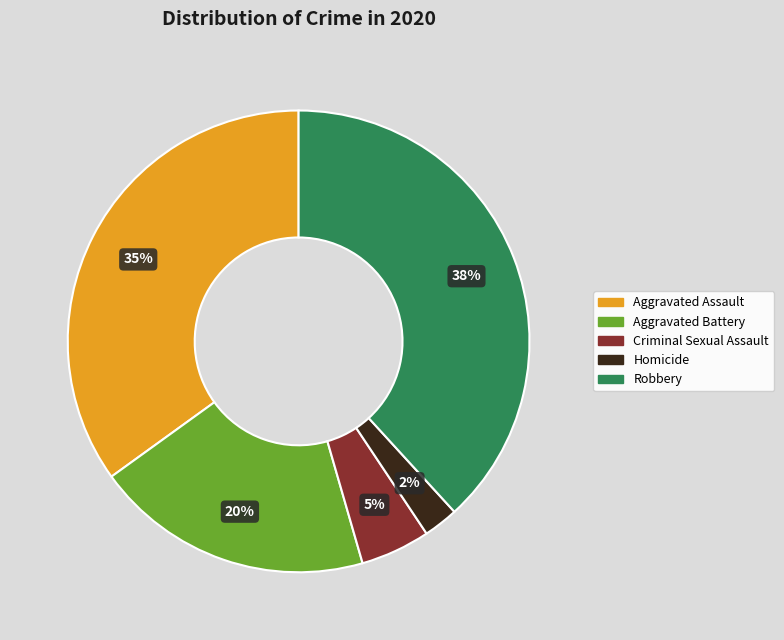

Does any single category account for the majority?

No